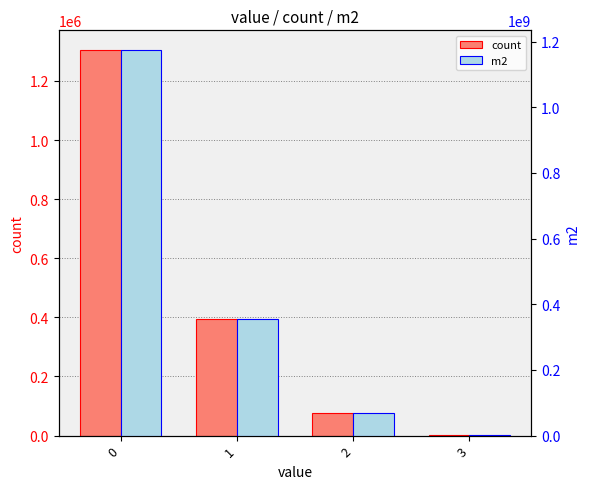

What is the difference between the maximum and minimum values in the m2 series?

1173372300